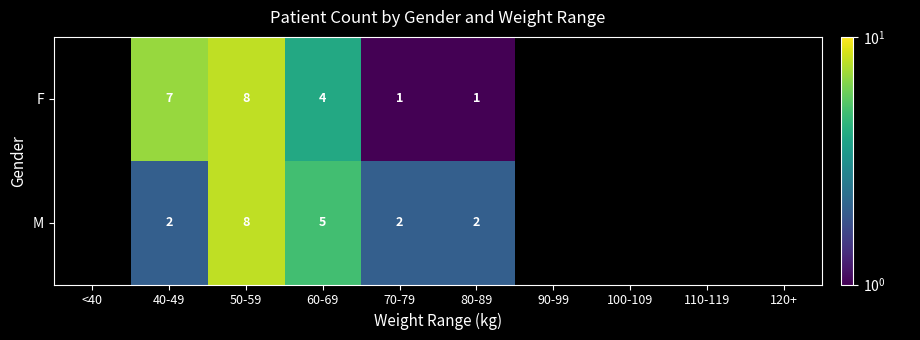

The F series shows 4 at 40-49. True or false?

False